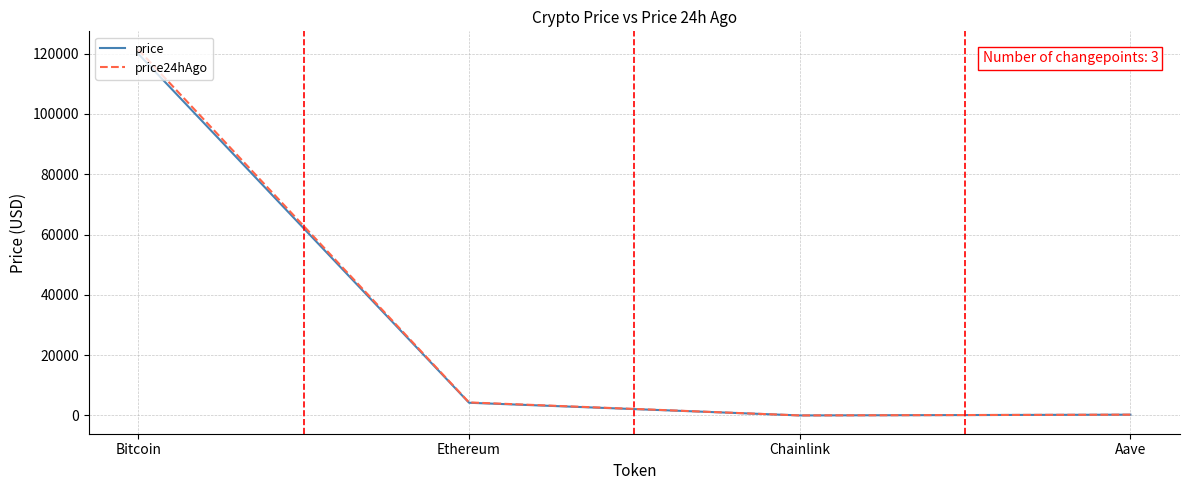

Is the value of price at Bitcoin greater than the value of price24hAgo at Chainlink?

Yes